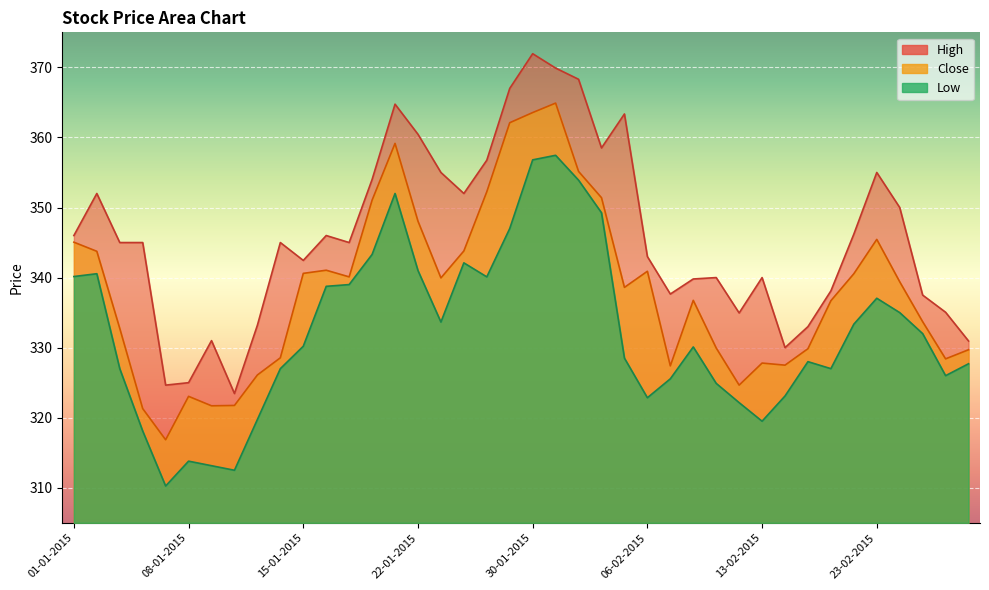

Reading left to right, transcribe all the data shown in this chart.

High: 01-01-2015=346.0	02-01-2015=352.0	05-01-2015=345.0	06-01-2015=345.0	07-01-2015=324.6	08-01-2015=325.0	09-01-2015=331.0	12-01-2015=323.4	13-01-2015=333.2	14-01-2015=345.0	15-01-2015=342.4	16-01-2015=346.0	19-01-2015=345.0	20-01-2015=354.0	21-01-2015=364.8	22-01-2015=360.4	23-01-2015=355.0	27-01-2015=352.0	28-01-2015=356.8	29-01-2015=367.0	30-01-2015=371.9	02-02-2015=369.9	03-02-2015=368.3	04-02-2015=358.5	05-02-2015=363.4	06-02-2015=343.0	09-02-2015=337.6	10-02-2015=339.8	11-02-2015=340.0	12-02-2015=334.9	13-02-2015=340.0	16-02-2015=330.0	18-02-2015=333.0	19-02-2015=338.1	20-02-2015=346.2	23-02-2015=355.0	24-02-2015=350.0	25-02-2015=337.5	26-02-2015=335.1	27-02-2015=330.9
Low: 01-01-2015=340.1	02-01-2015=340.6	05-01-2015=327.0	06-01-2015=318.1	07-01-2015=310.2	08-01-2015=313.8	09-01-2015=313.1	12-01-2015=312.5	13-01-2015=319.8	14-01-2015=327.0	15-01-2015=330.2	16-01-2015=338.8	19-01-2015=339.0	20-01-2015=343.3	21-01-2015=352.0	22-01-2015=341.0	23-01-2015=333.6	27-01-2015=342.1	28-01-2015=340.1	29-01-2015=347.0	30-01-2015=356.8	02-02-2015=357.4	03-02-2015=353.9	04-02-2015=349.2	05-02-2015=328.5	06-02-2015=322.9	09-02-2015=325.6	10-02-2015=330.1	11-02-2015=324.9	12-02-2015=322.1	13-02-2015=319.5	16-02-2015=323.1	18-02-2015=328.0	19-02-2015=327.0	20-02-2015=333.4	23-02-2015=337.1	24-02-2015=335.0	25-02-2015=332.0	26-02-2015=326.0	27-02-2015=327.7
Close: 01-01-2015=345.1	02-01-2015=343.8	05-01-2015=332.8	06-01-2015=321.3	07-01-2015=316.9	08-01-2015=323.1	09-01-2015=321.7	12-01-2015=321.8	13-01-2015=326.1	14-01-2015=328.6	15-01-2015=340.6	16-01-2015=341.1	19-01-2015=340.1	20-01-2015=351.1	21-01-2015=359.1	22-01-2015=348.1	23-01-2015=339.9	27-01-2015=343.8	28-01-2015=352.2	29-01-2015=362.1	30-01-2015=363.6	02-02-2015=364.9	03-02-2015=355.1	04-02-2015=351.4	05-02-2015=338.6	06-02-2015=340.9	09-02-2015=327.4	10-02-2015=336.8	11-02-2015=329.9	12-02-2015=324.6	13-02-2015=327.8	16-02-2015=327.5	18-02-2015=329.9	19-02-2015=336.7	20-02-2015=340.6	23-02-2015=345.4	24-02-2015=339.4	25-02-2015=333.7	26-02-2015=328.4	27-02-2015=329.7